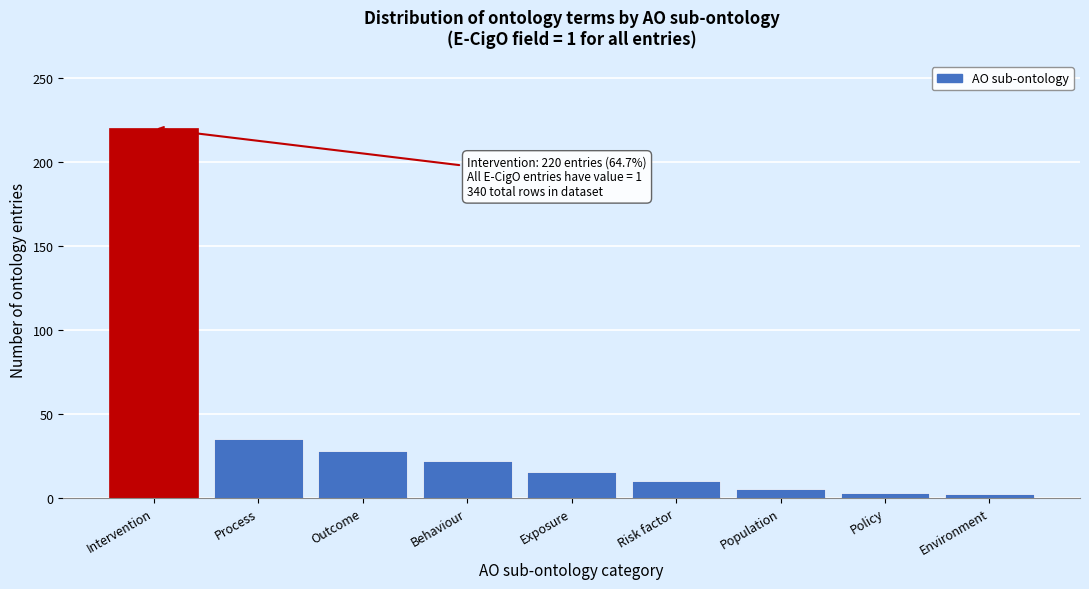

What is the change in value from Process to Outcome?

-7